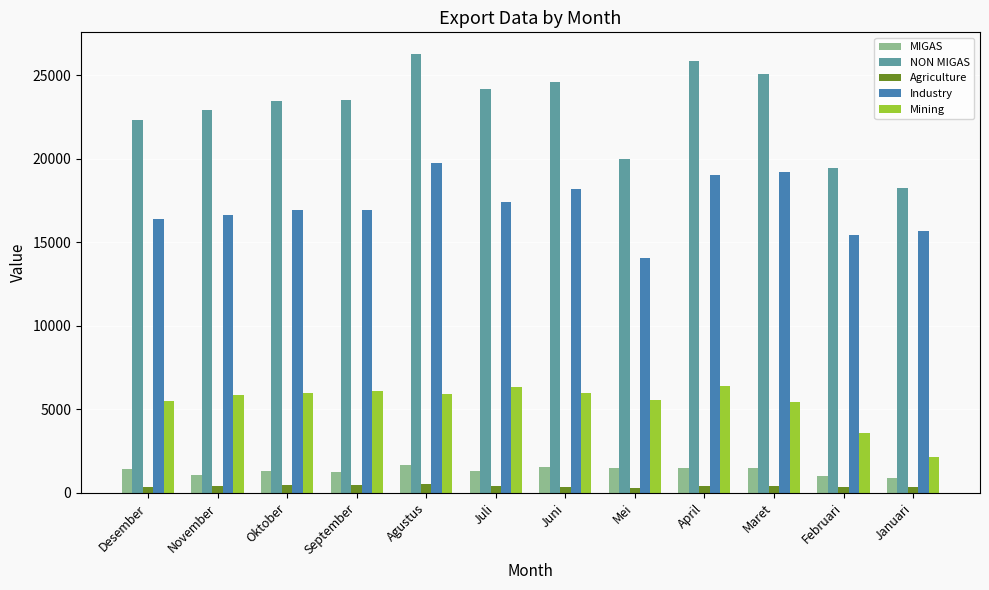

Where is NON MIGAS nearest to the value 22252?

Desember